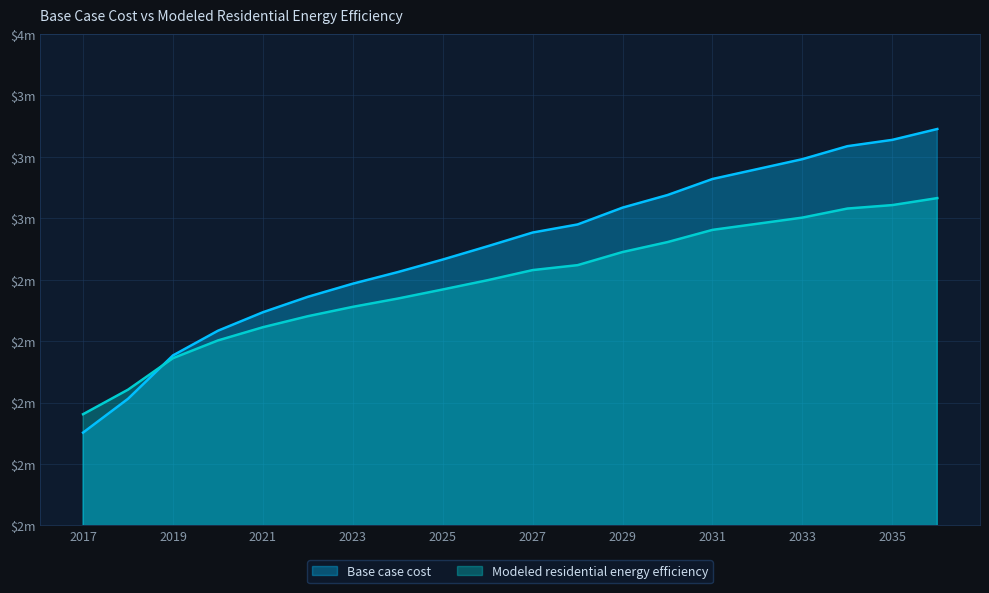

Rank the series by their average value, from highest to lowest.

Base case cost, Modeled residential energy efficiency